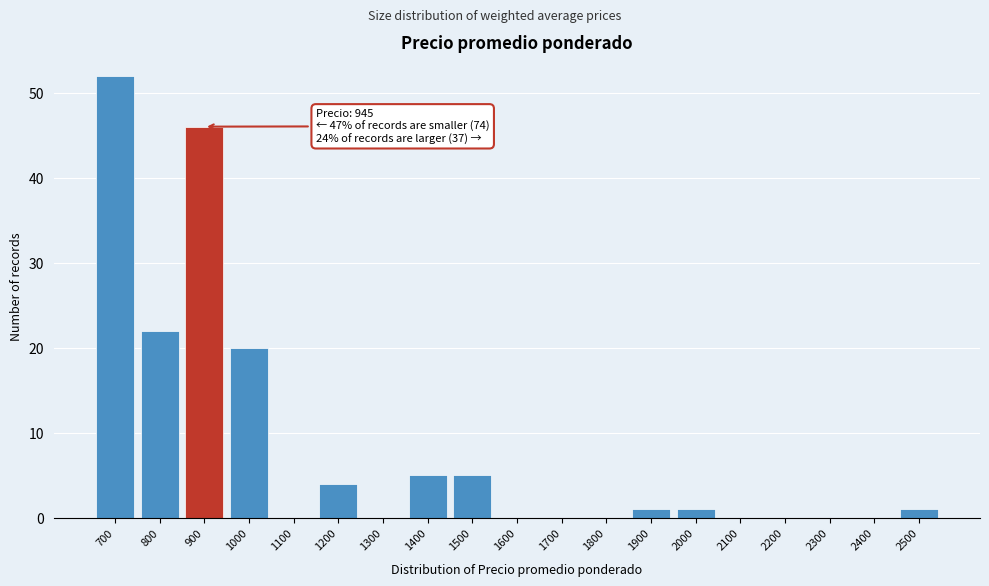

Reading left to right, extract all data points from this chart.

700=52	800=22	900=46	1000=20	1100=0	1200=4	1300=0	1400=5	1500=5	1600=0	1700=0	1800=0	1900=1	2000=1	2100=0	2200=0	2300=0	2400=0	2500=1